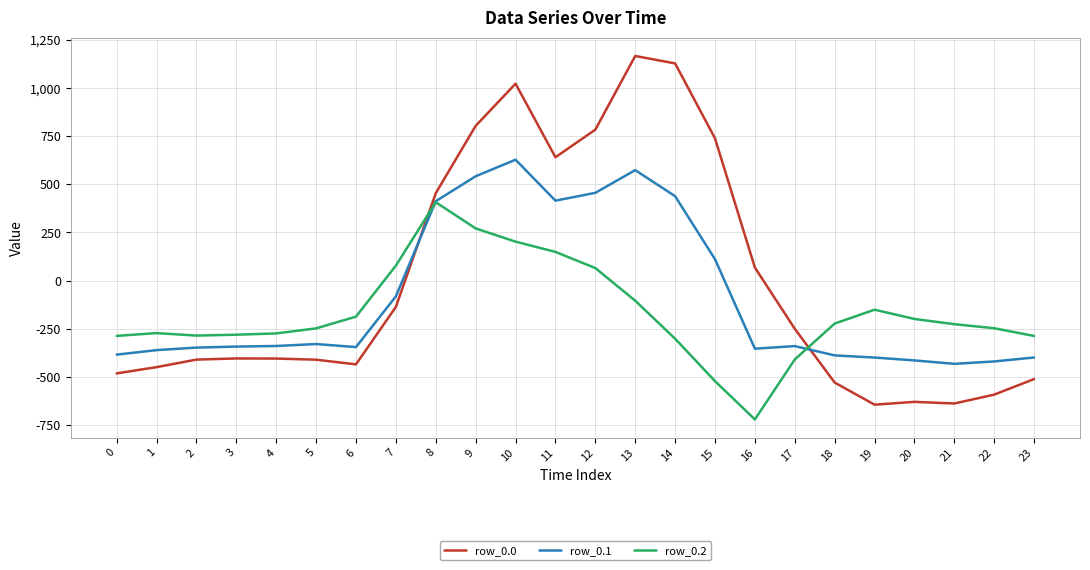

How many values in the row_0.1 series are below -340?

13